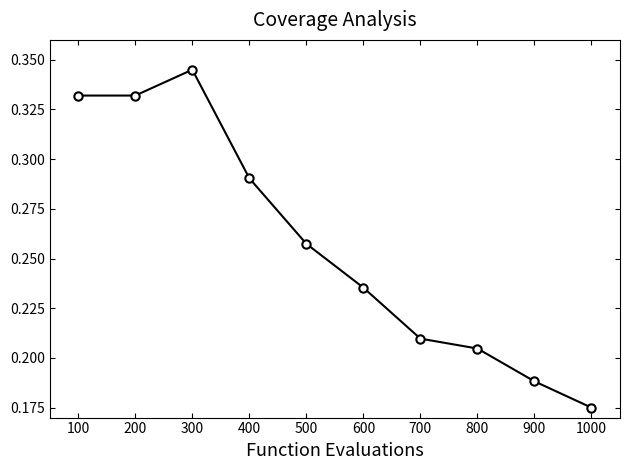

What is the sum of all values?

2.6